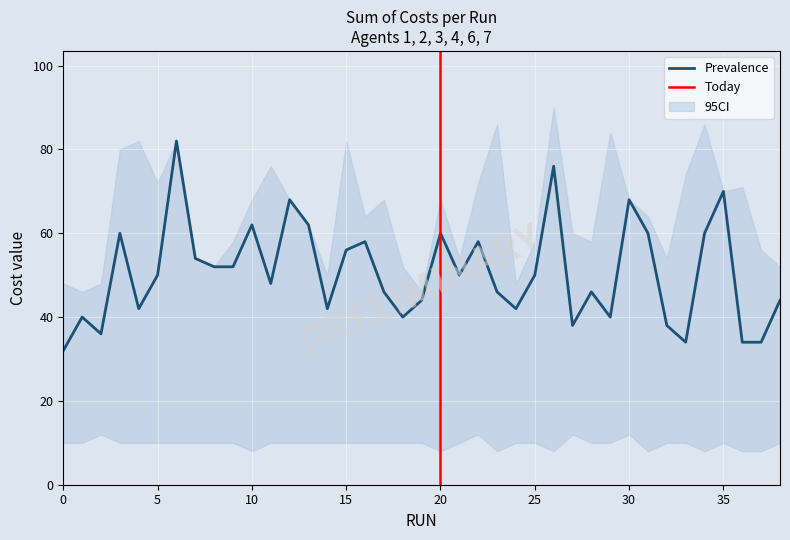

True or false: Prevalence has a value of 55 at 0.

False